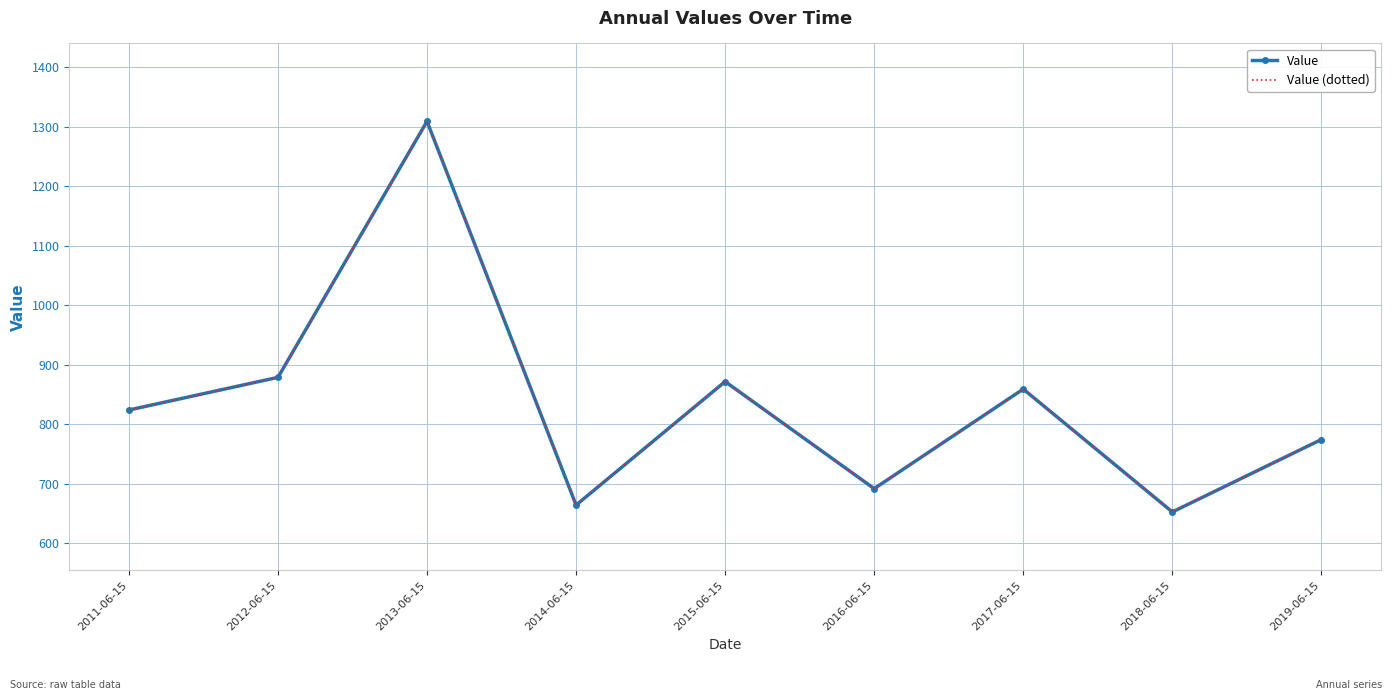

How many interior local peaks does the Value (dotted) series have?

3